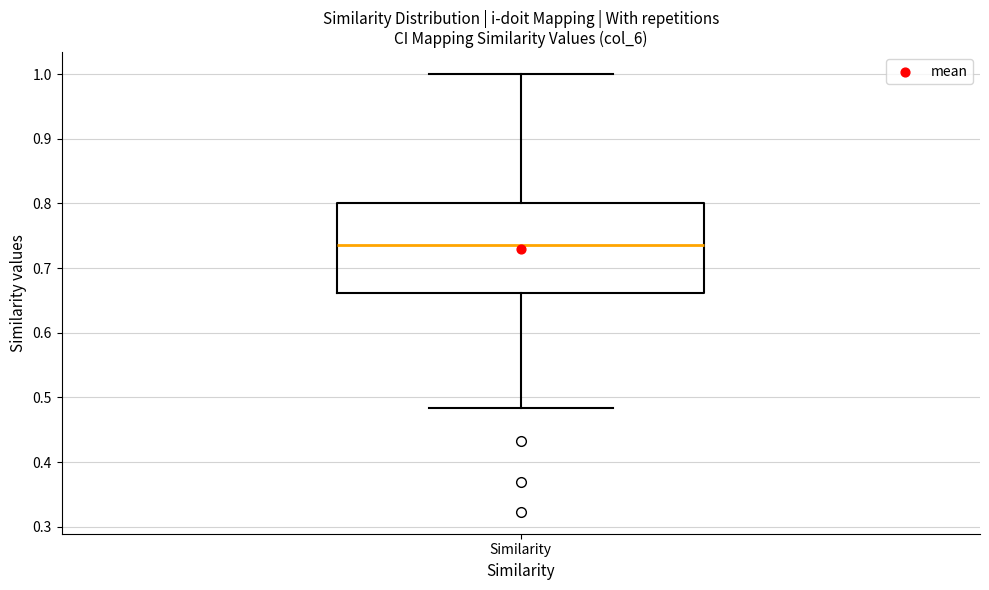

Read this box plot against the y-axis: the position of the median line, the range covered by the box, and the ends of both whiskers. The values are not printed on the chart, so give them approximately, as read against the axis.

median 0.74, box 0.66 to 0.80, whiskers 0.48 to 1.00